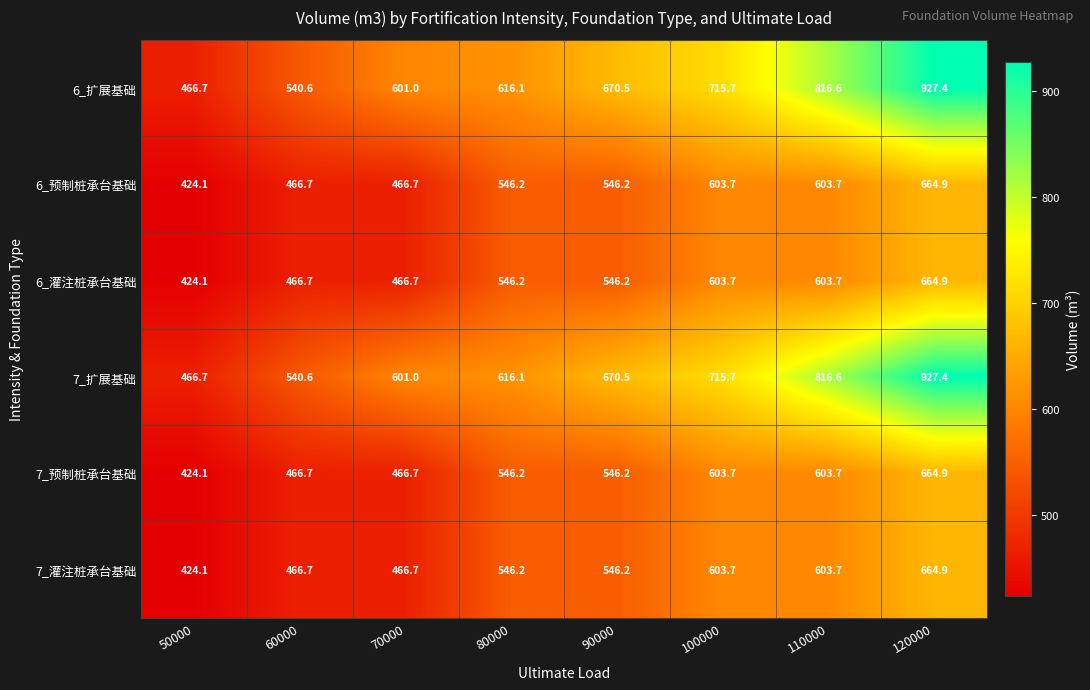

Count the number of data series in this chart.

6